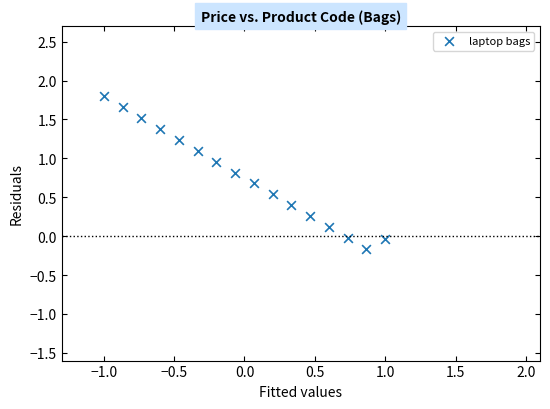

What is the range of Y values (max minus min)?

2.0